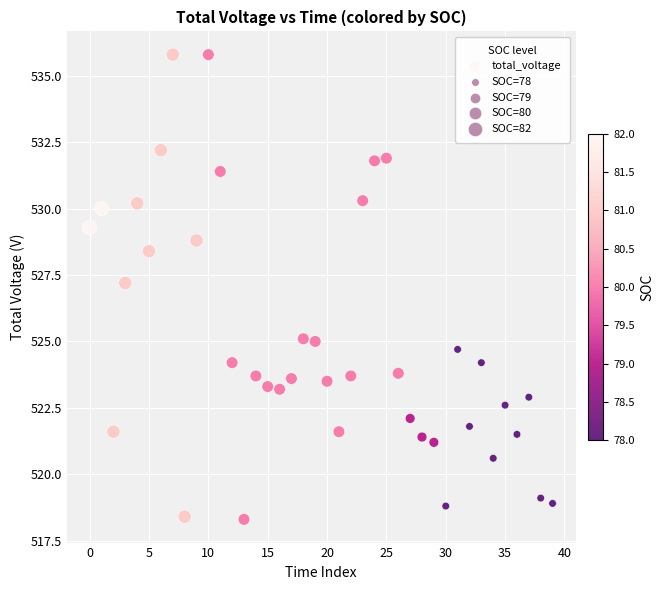

What Y value in the scatter plot is closest to 527?

527.2